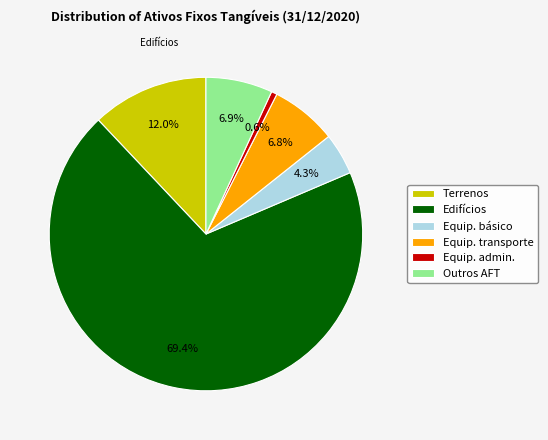

Is there any slice that represents more than half of the pie?

Yes